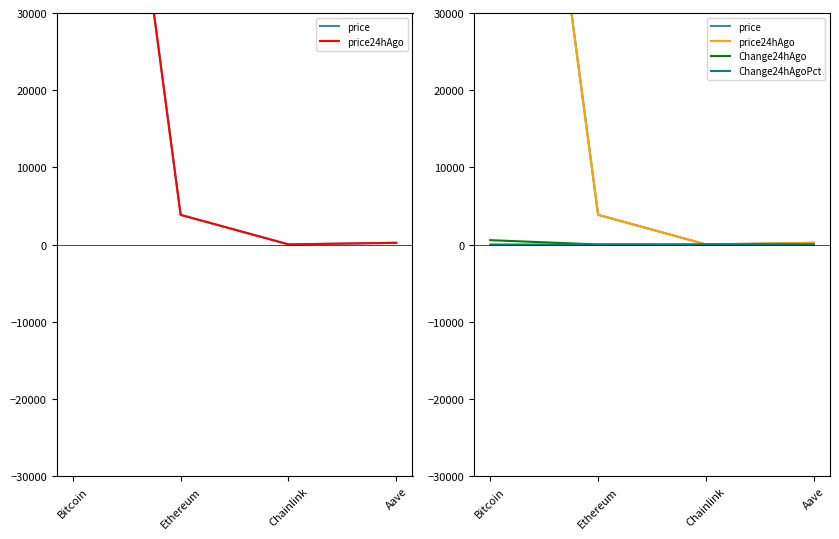

Between Bitcoin and Aave, which series saw the biggest shift?

price